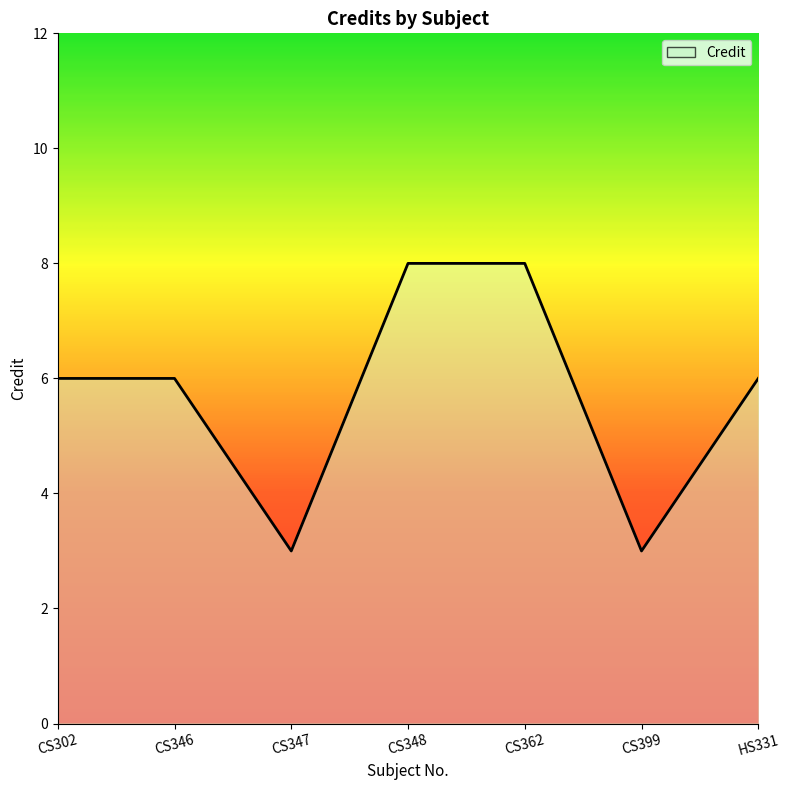

What is the minimum value shown in the chart?

3